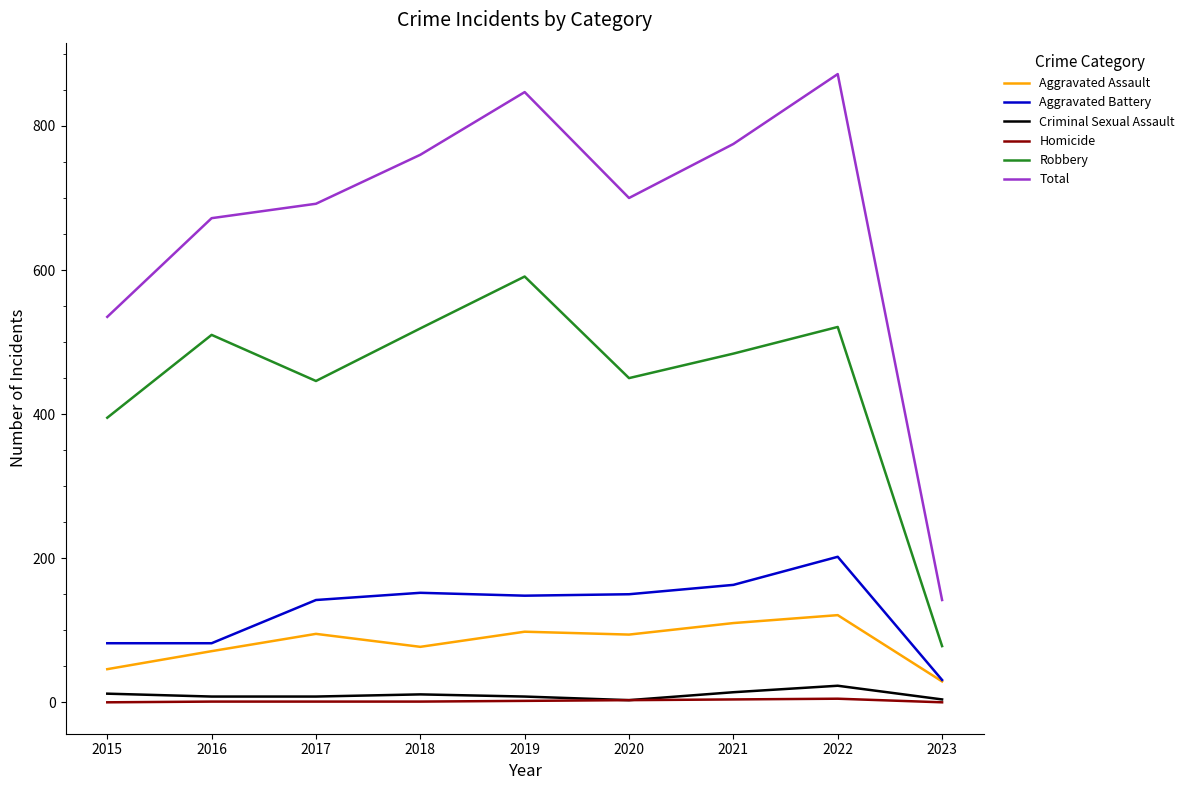

List the series in order of their peak value, lowest first.

Homicide, Criminal Sexual Assault, Aggravated Assault, Aggravated Battery, Robbery, Total